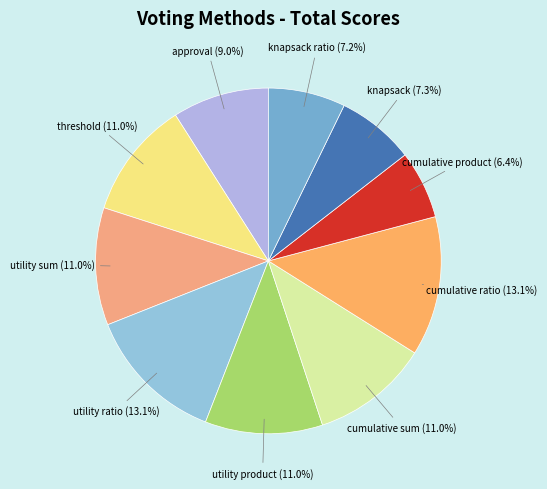

To the nearest percent, what percentage of the pie is approval?

9%